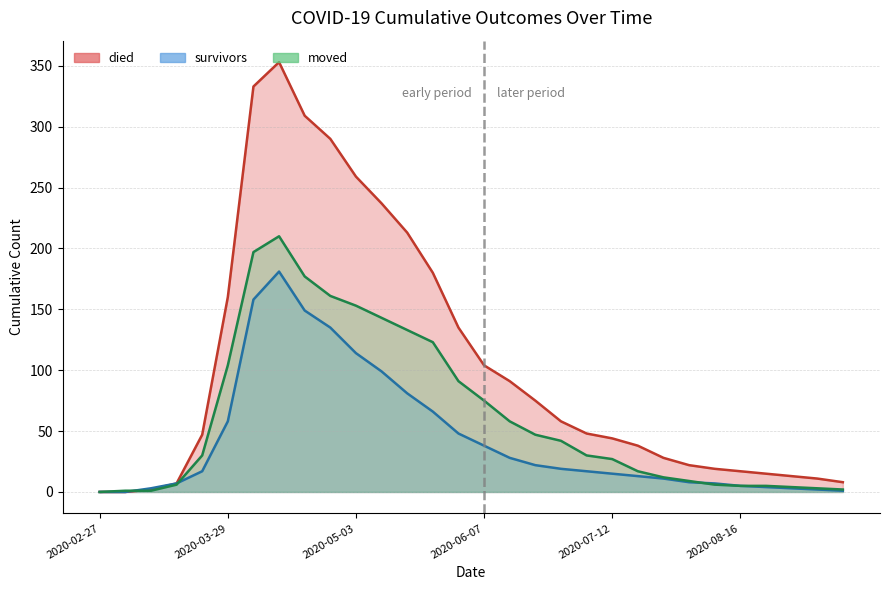

What is the label of the 10th point from the right?

2020-07-12